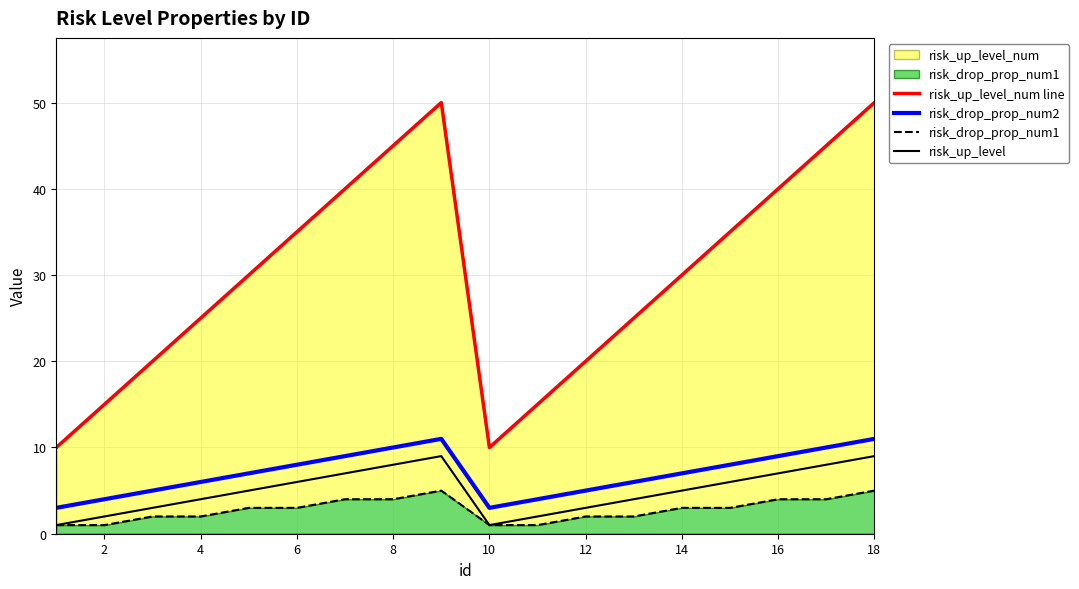

Rank the series by their maximum value, from highest to lowest.

risk_up_level_num line, risk_drop_prop_num2, risk_up_level, risk_drop_prop_num1